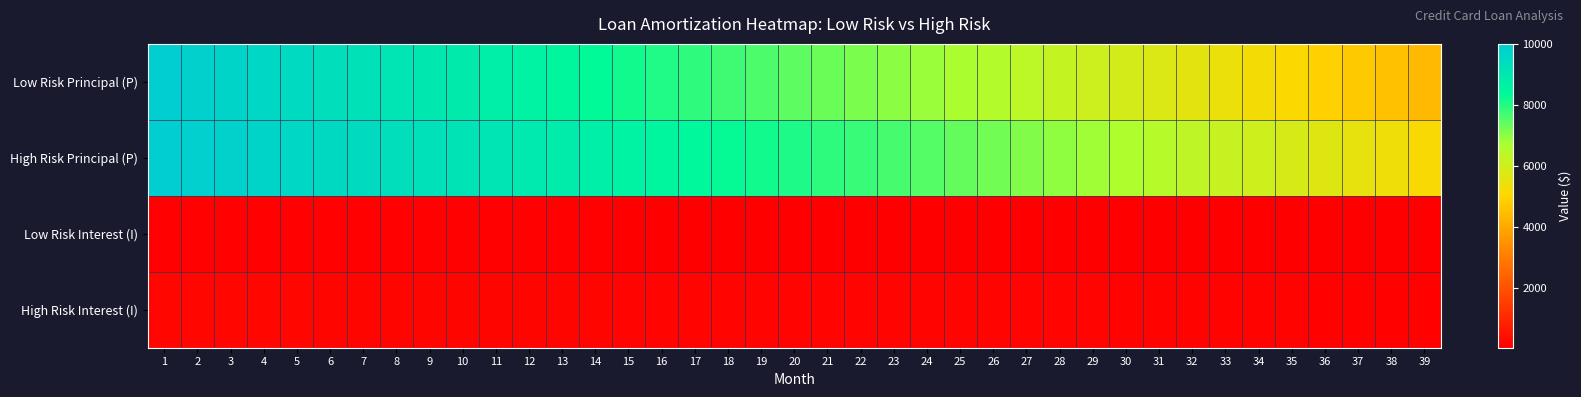

Reading right to left, extract all data points from this chart.

Low Risk Principal (P): 39=4373.3	38=4550.3	37=4725.5	36=4898.9	35=5070.7	34=5240.7	33=5409.1	32=5575.7	31=5740.8	30=5904.2	29=6066.0	28=6226.2	27=6384.7	26=6541.8	25=6697.2	24=6851.2	23=7003.6	22=7154.5	21=7303.9	20=7451.8	19=7598.3	18=7743.3	17=7886.9	16=8029.0	15=8169.8	14=8309.1	13=8447.1	12=8583.7	11=8719.0	10=8852.9	9=8985.5	8=9116.7	7=9246.7	6=9375.4	5=9502.8	4=9629.0	3=9753.9	2=9877.6	1=10000.0
High Risk Principal (P): 39=5137.8	38=5320.5	37=5499.4	36=5674.7	35=5846.4	34=6014.6	33=6179.4	32=6340.8	31=6499.0	30=6653.8	29=6805.6	28=6954.2	27=7099.8	26=7242.4	25=7382.2	24=7519.0	23=7653.1	22=7784.4	21=7913.1	20=8039.1	19=8162.6	18=8283.5	17=8402.0	16=8518.0	15=8631.7	14=8743.1	13=8852.2	12=8959.1	11=9063.7	10=9166.3	9=9266.7	8=9365.2	7=9461.6	6=9556.0	5=9648.5	4=9739.1	3=9827.9	2=9914.8	1=10000.0
Low Risk Interest (I): 39=43.7	38=45.5	37=47.3	36=49.0	35=50.7	34=52.4	33=54.1	32=55.8	31=57.4	30=59.0	29=60.7	28=62.3	27=63.8	26=65.4	25=67.0	24=68.5	23=70.0	22=71.5	21=73.0	20=74.5	19=76.0	18=77.4	17=78.9	16=80.3	15=81.7	14=83.1	13=84.5	12=85.8	11=87.2	10=88.5	9=89.9	8=91.2	7=92.5	6=93.8	5=95.0	4=96.3	3=97.5	2=98.8	1=100.0
High Risk Interest (I): 39=107.0	38=110.8	37=114.6	36=118.2	35=121.8	34=125.3	33=128.7	32=132.1	31=135.4	30=138.6	29=141.8	28=144.9	27=147.9	26=150.9	25=153.8	24=156.6	23=159.4	22=162.2	21=164.9	20=167.5	19=170.1	18=172.6	17=175.0	16=177.5	15=179.8	14=182.1	13=184.4	12=186.6	11=188.8	10=191.0	9=193.1	8=195.1	7=197.1	6=199.1	5=201.0	4=202.9	3=204.7	2=206.6	1=208.3